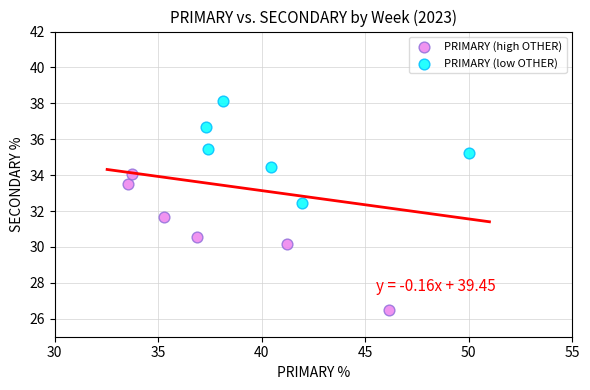

Which series contains the highest Y value?

PRIMARY (low OTHER)